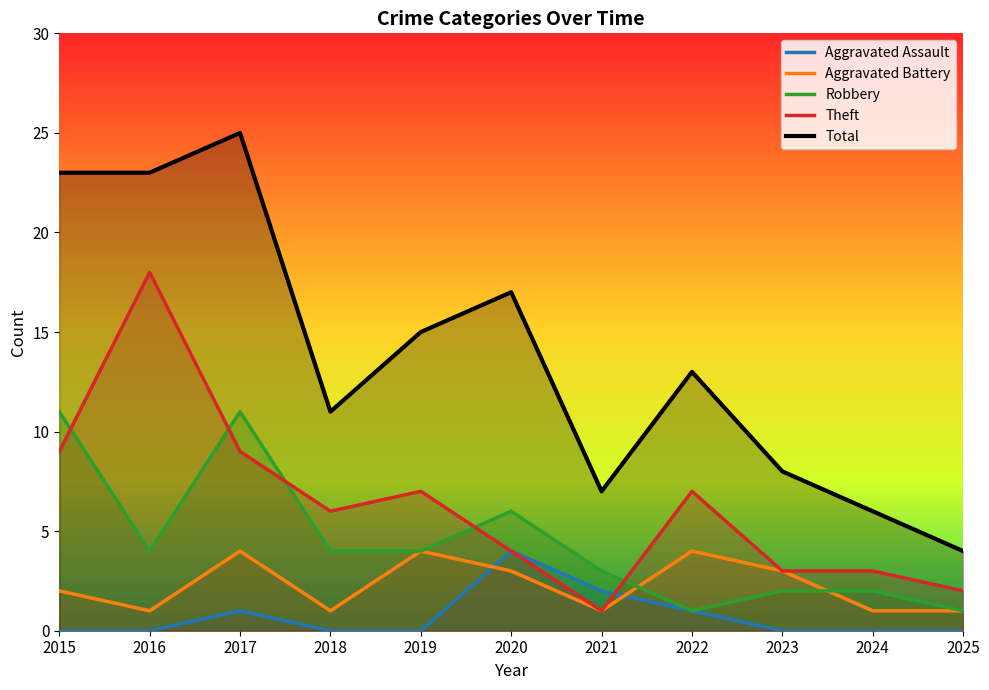

How many interior local peaks does the Theft series have?

3